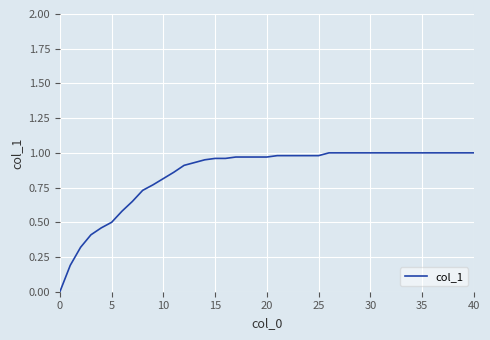

The chart shows a value of 0.3 at 15. True or false?

False